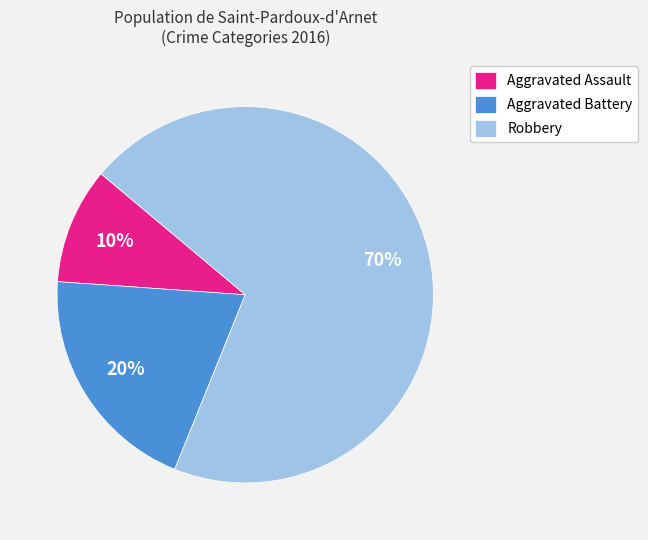

True or false: Aggravated Assault accounts for 10% of the total.

True